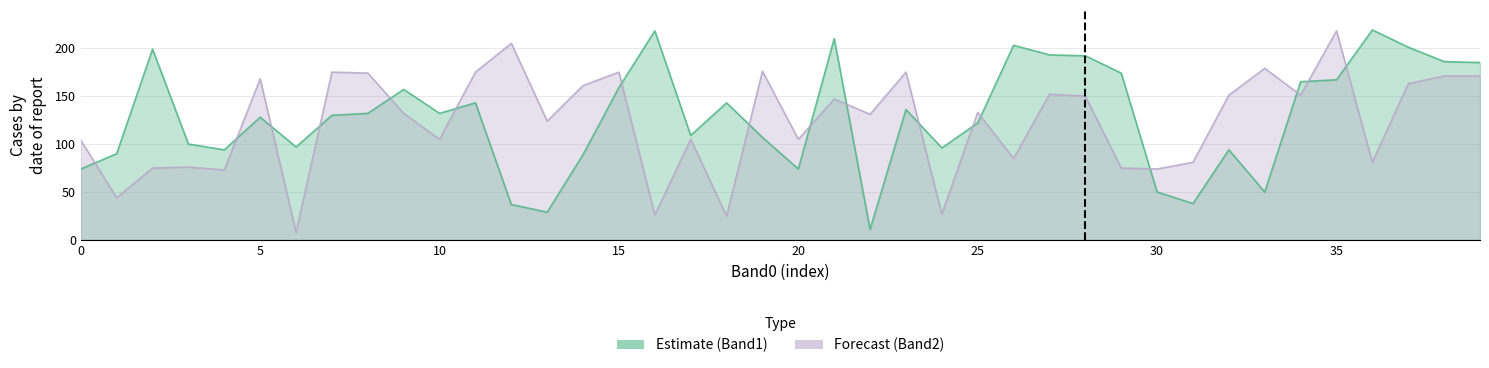

What is the difference between the second highest and second lowest values in the Band1 series?

189